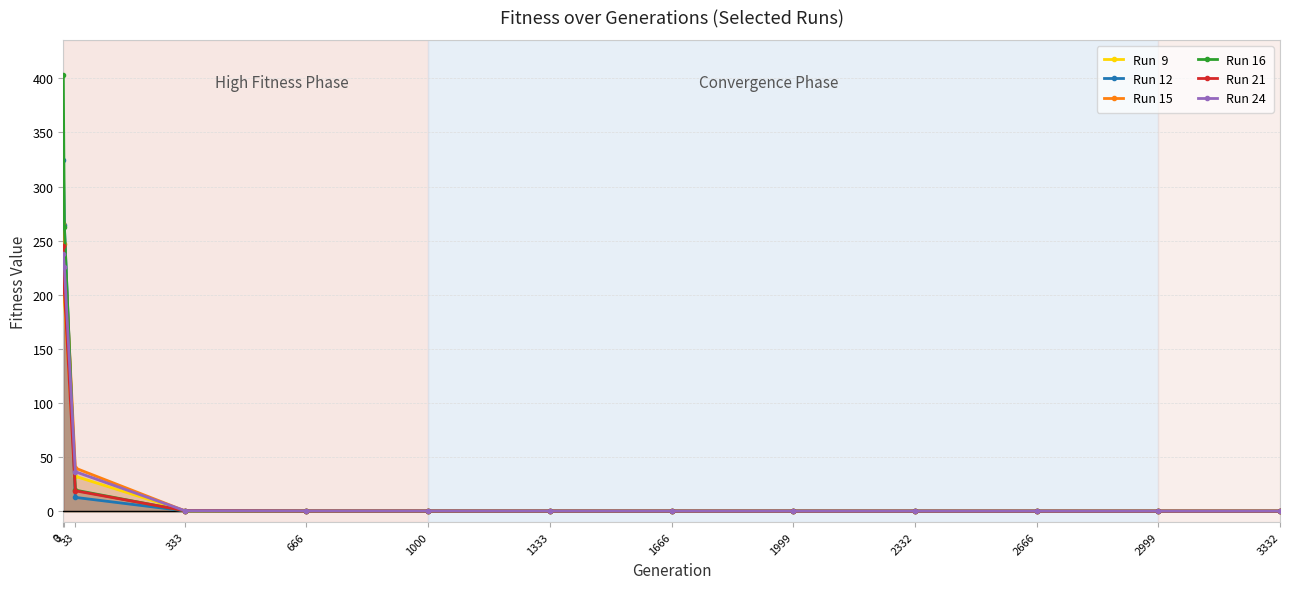

True or false: Run  9 has a value of 0.0 at 3332.

True